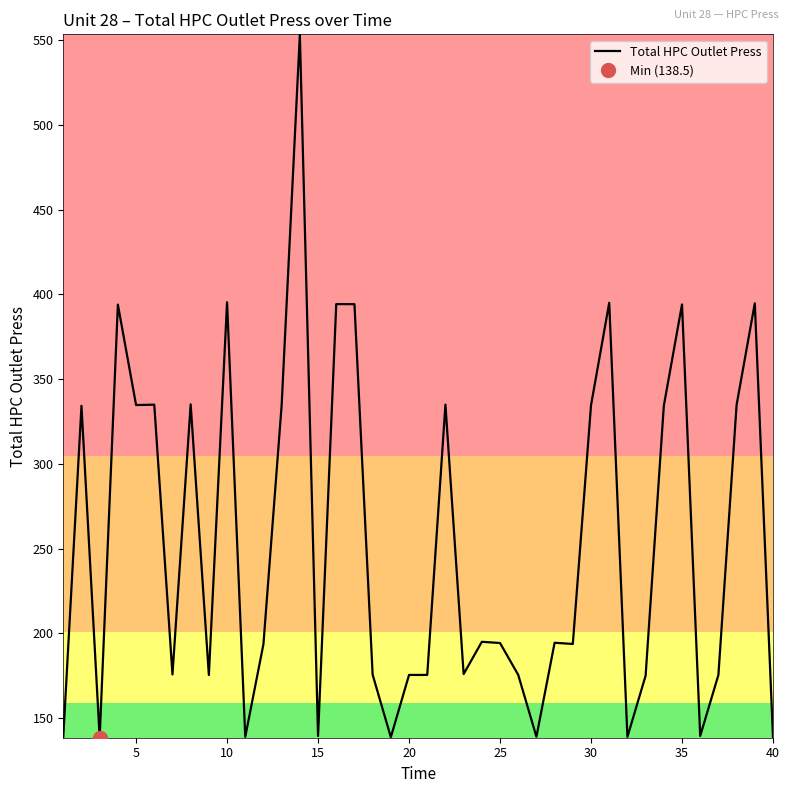

What is the difference between the second highest and second lowest values?

256.8